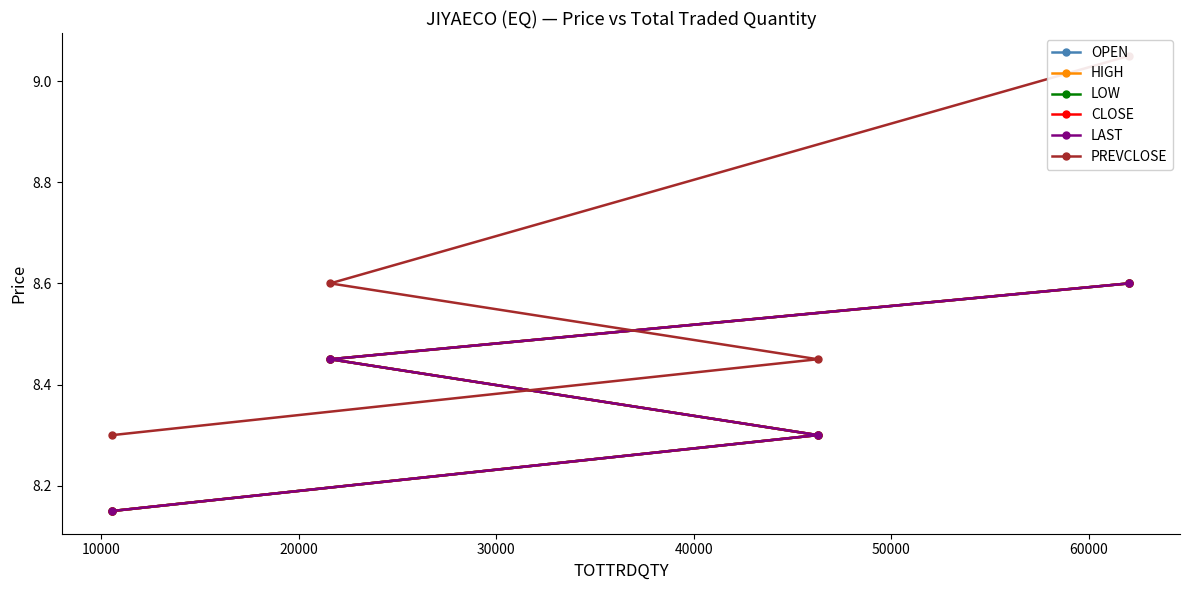

Count the LOW values in the range 8 to 9.

4